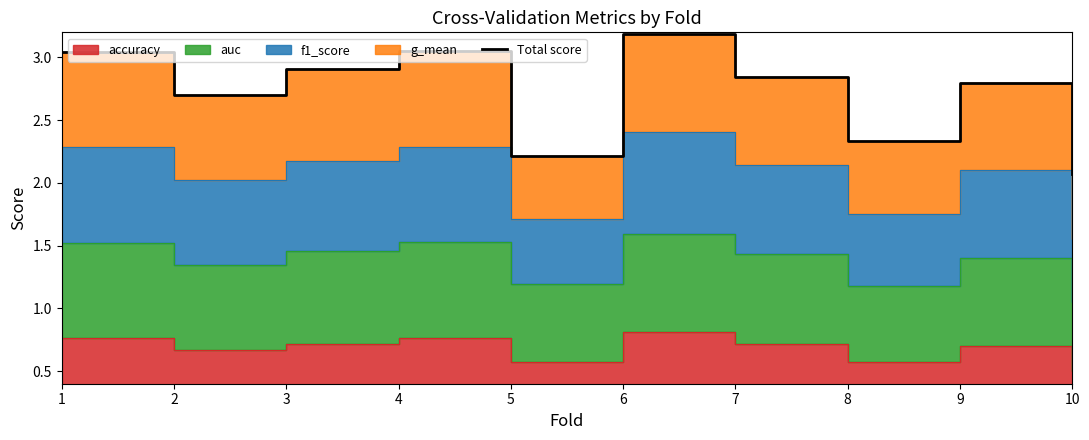

Reading left to right, transcribe all the data shown in this chart.

1=3.0	2=2.7	3=2.9	4=3.1	5=2.2	6=3.2	7=2.8	8=2.3	9=2.8	10=2.1